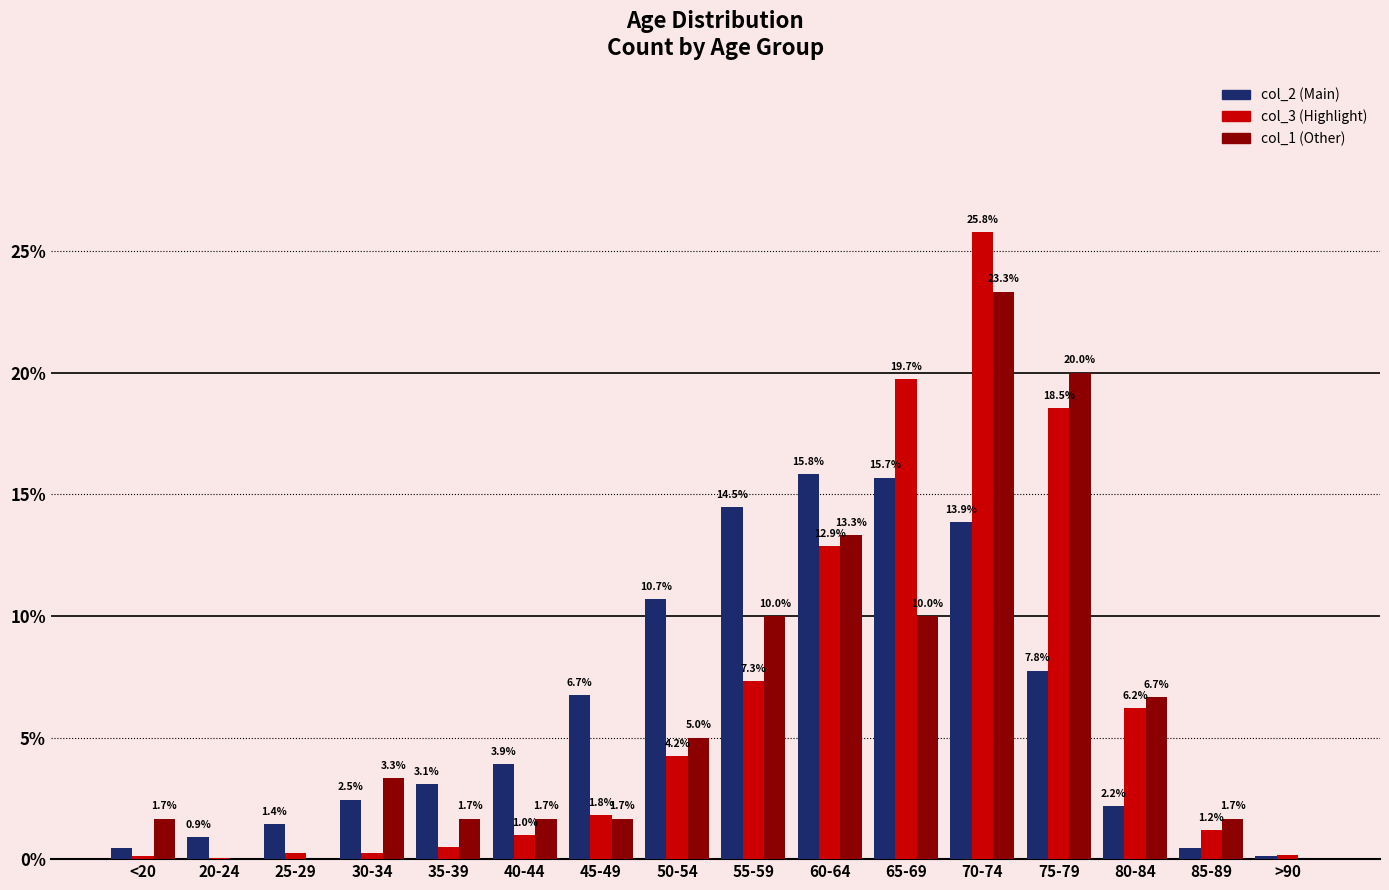

What is the total value across all series at 75-79?

46.3